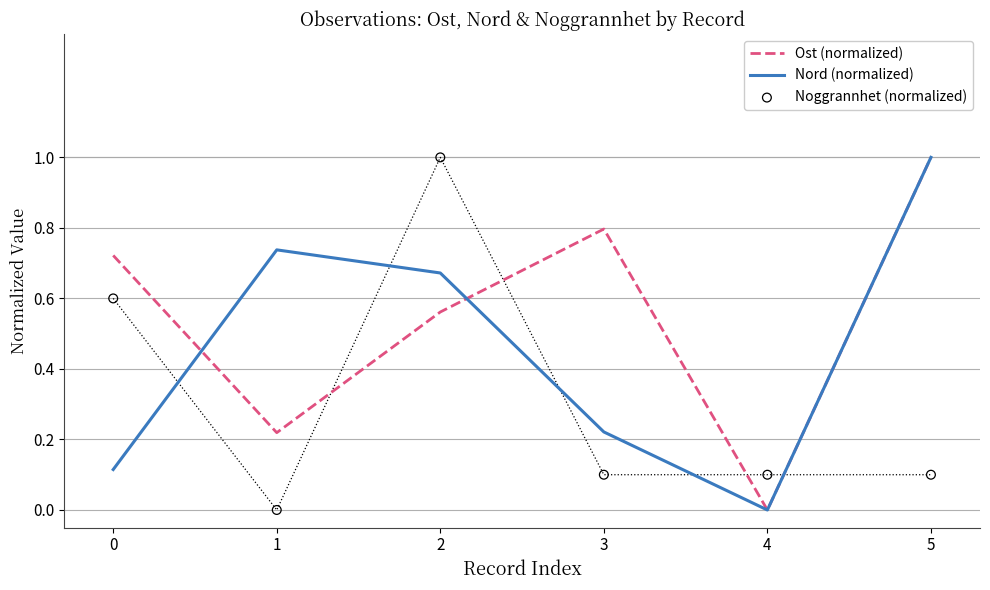

Which series has the largest Y range (max minus min)?

Ost (normalized)